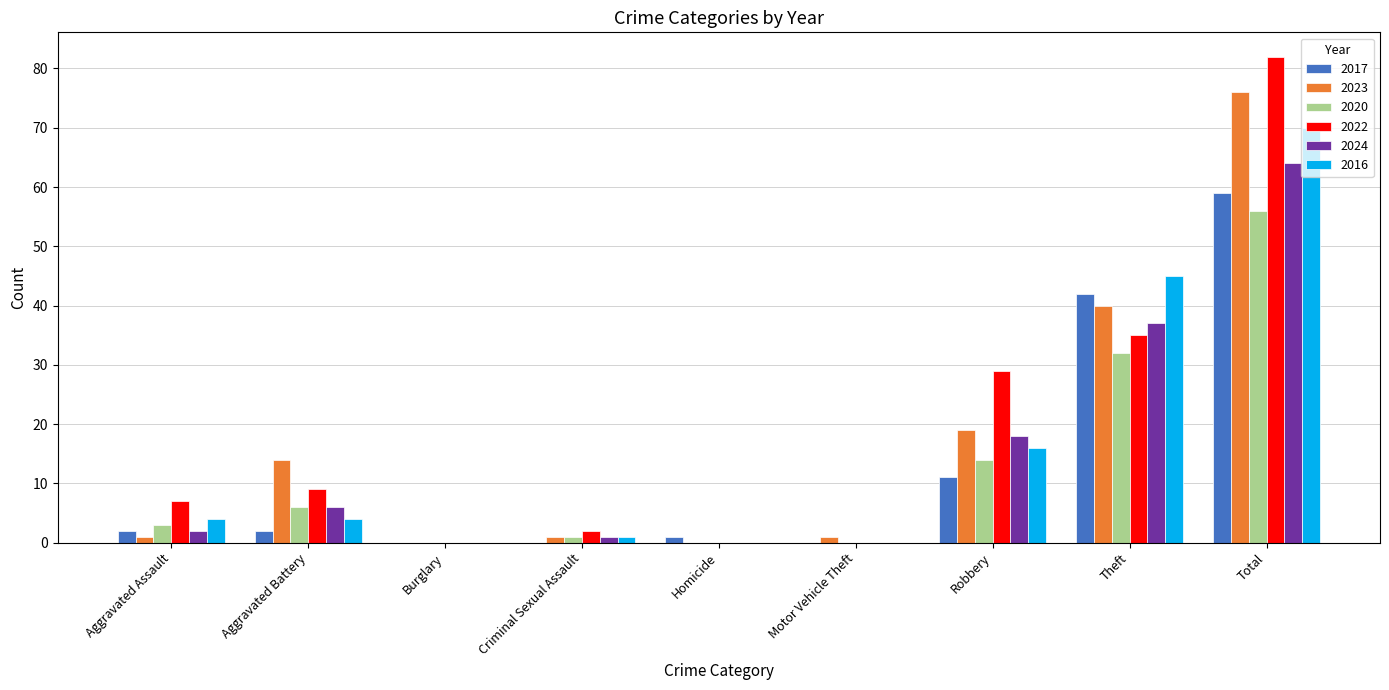

At which category is the sum across all series the highest?

Total